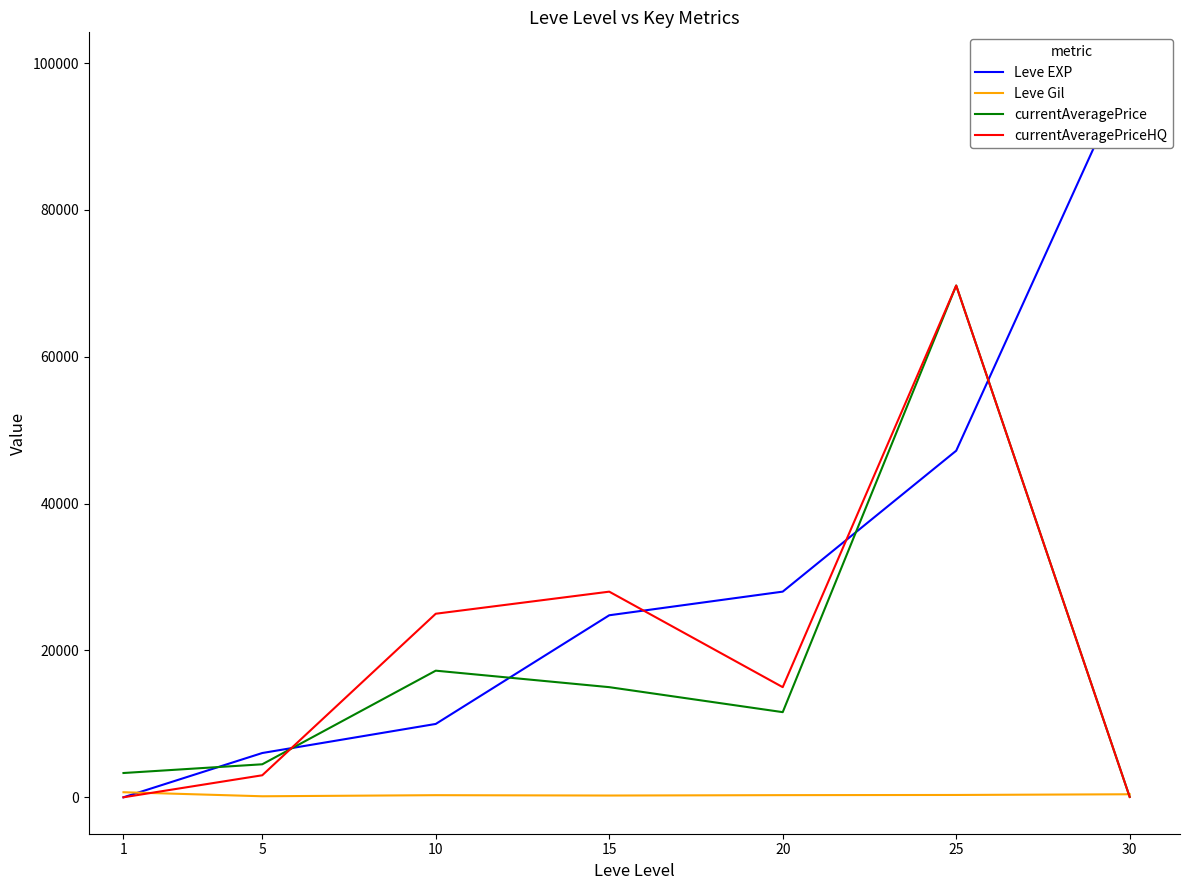

Which series has the widest spread of values?

Leve EXP